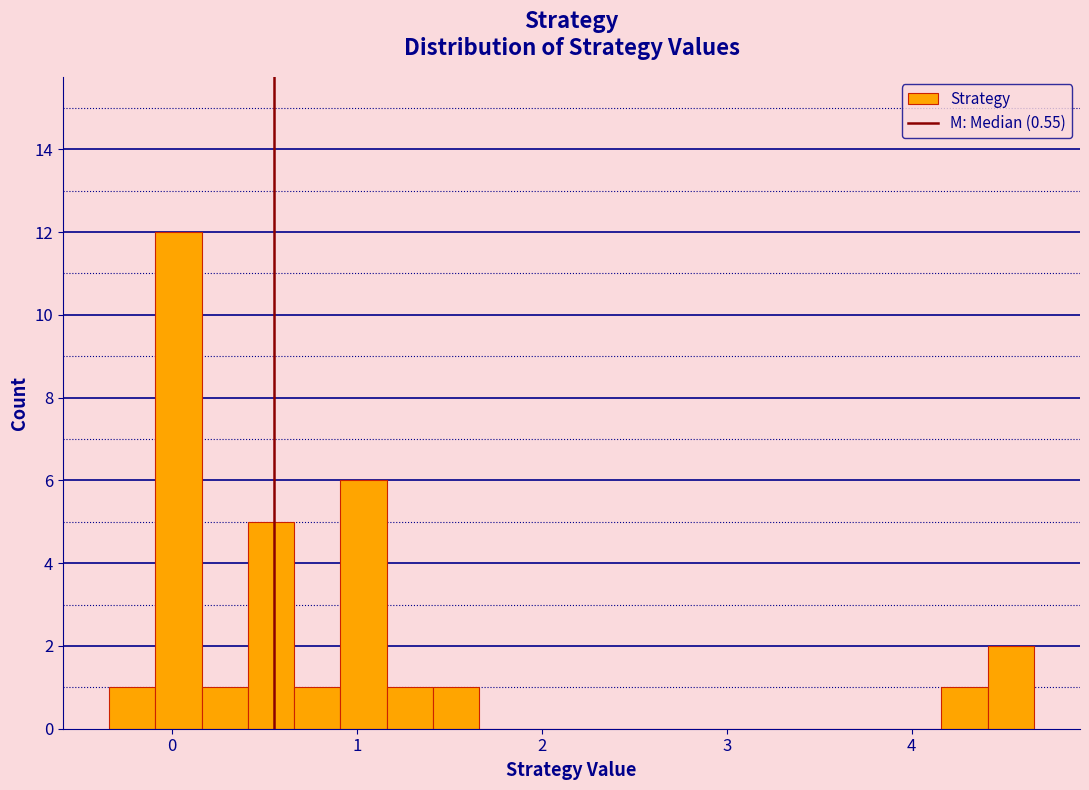

Read against the x-axis, roughly where is the centre of the tallest bar?

0.0